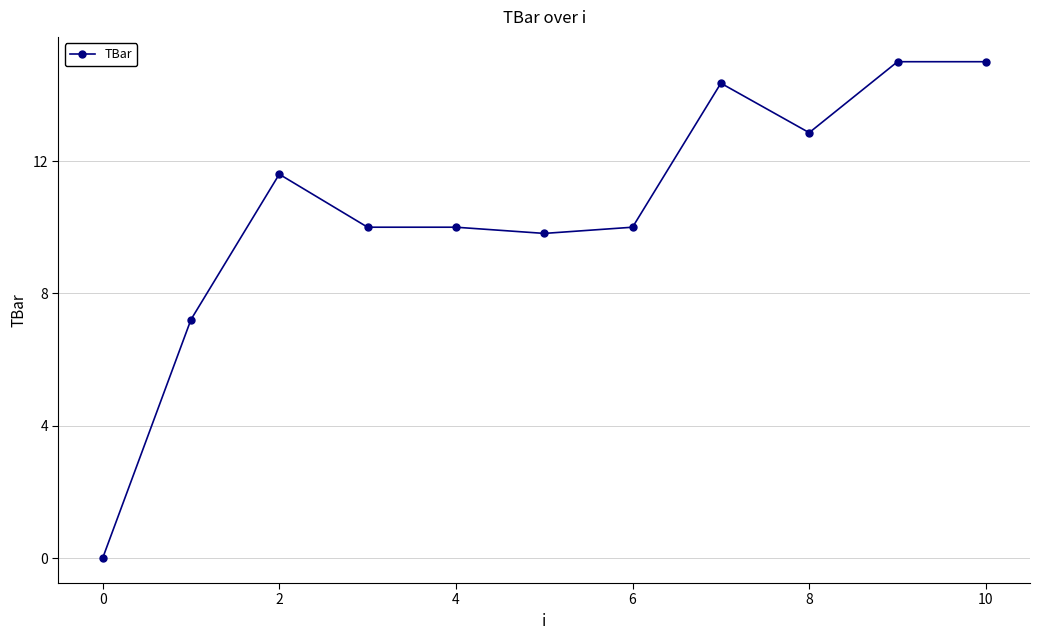

True or false: there are more than 1 points higher than both neighbors.

True